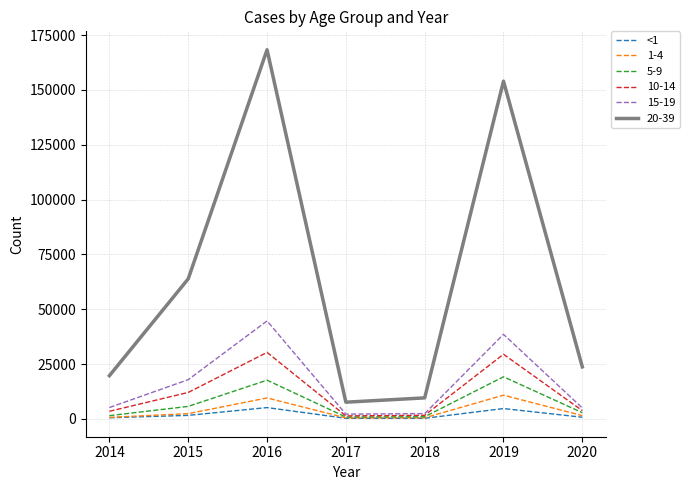

Is this an area chart (filled region under the line)?

No